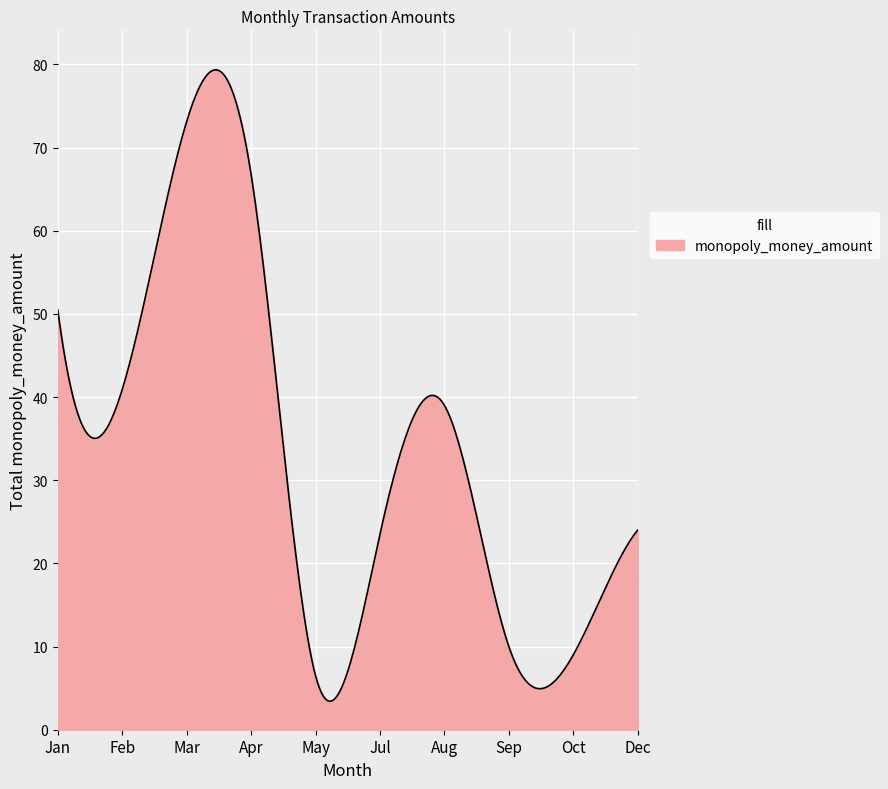

True or false: there are more than 0 points higher than both neighbors.

True